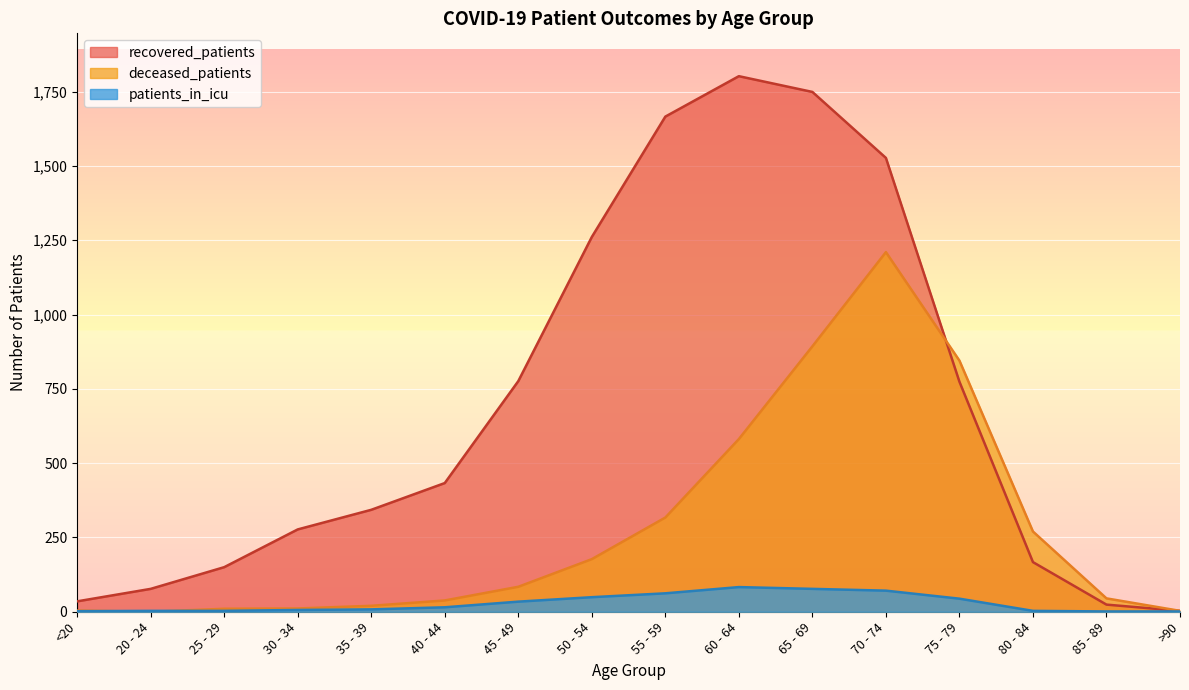

At how many categories does at least one series exceed 1744?

2